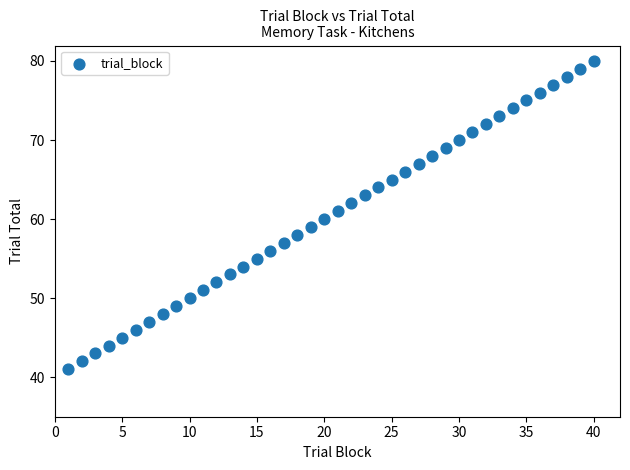

What is the range of X values (max minus min)?

39